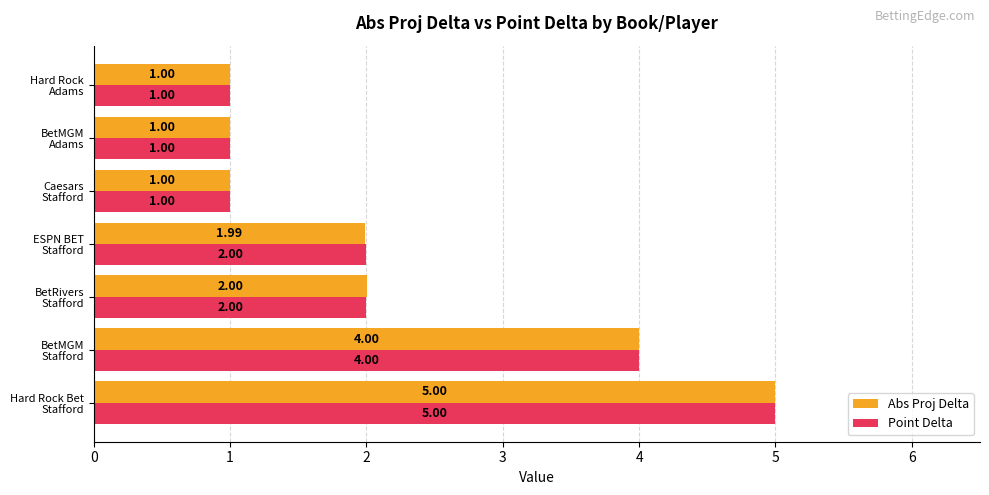

What is the smallest value displayed?

1.0